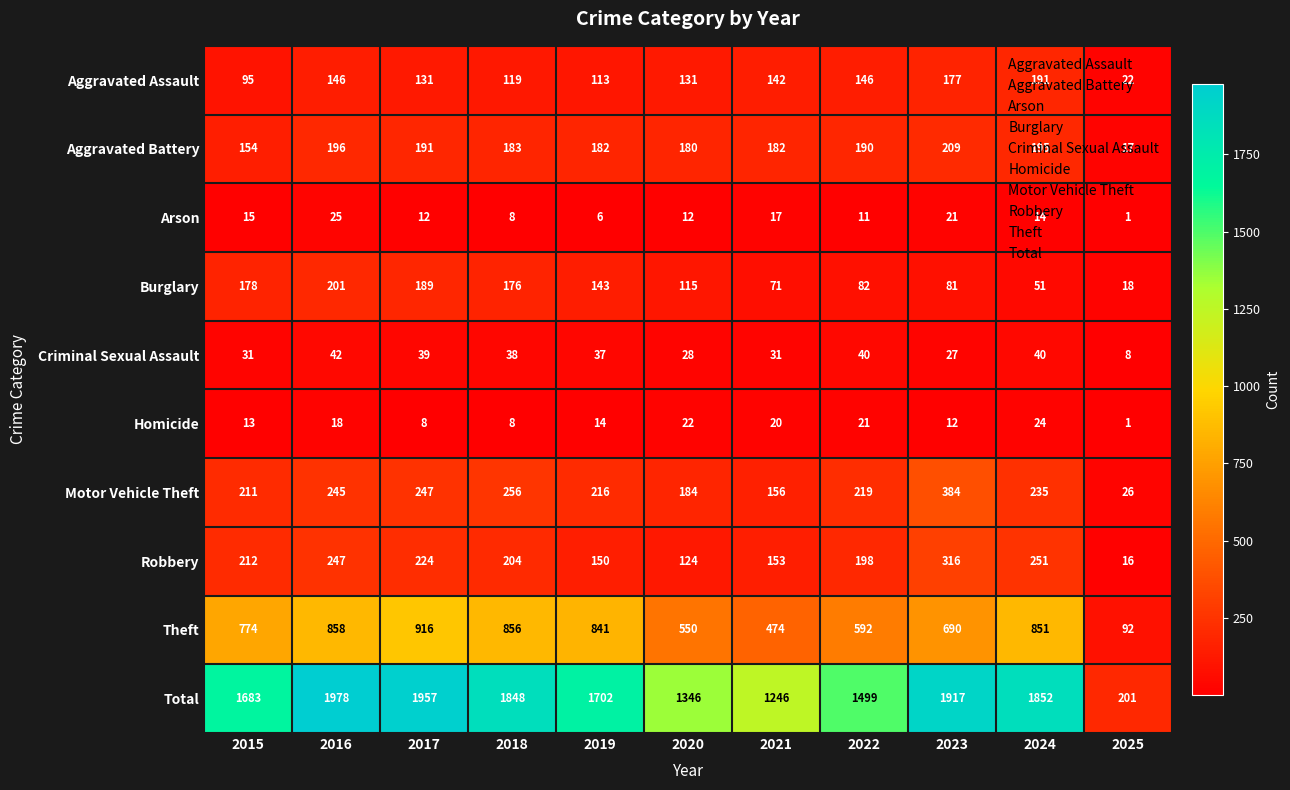

What is the sum of the Total values at 2015 and 2025?

1884